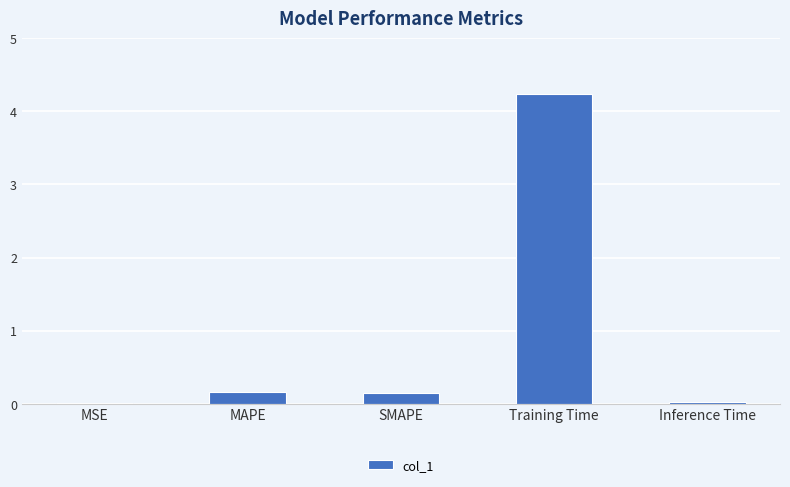

Between Inference Time and Training Time, which is larger?

Training Time